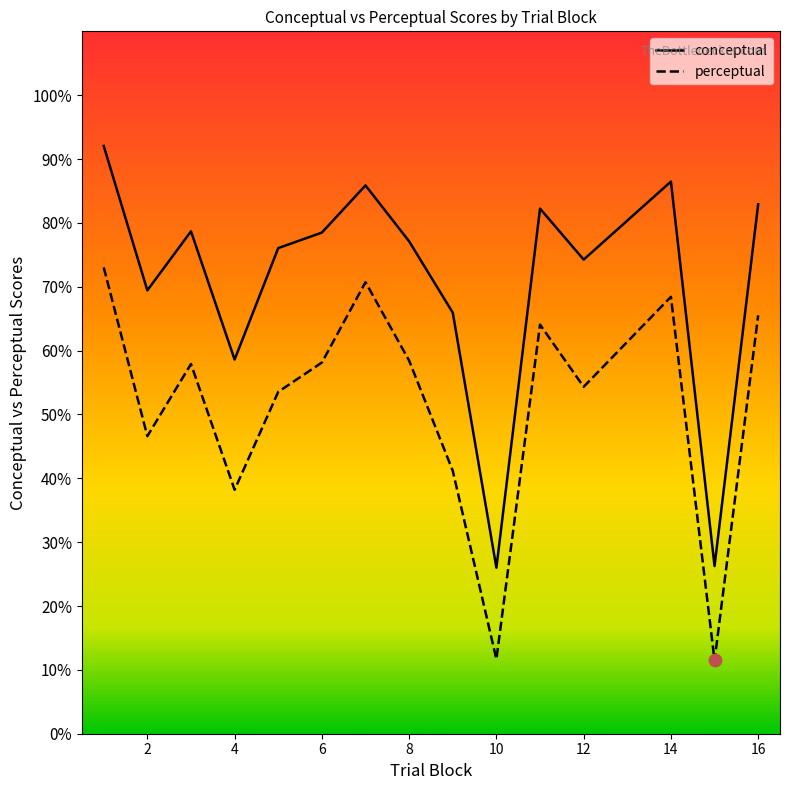

Which series has the largest total across all categories?

conceptual